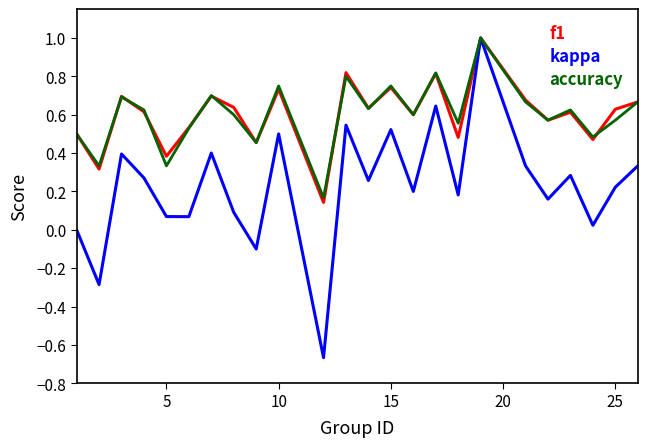

What is the highest value of the kappa series?

1.0